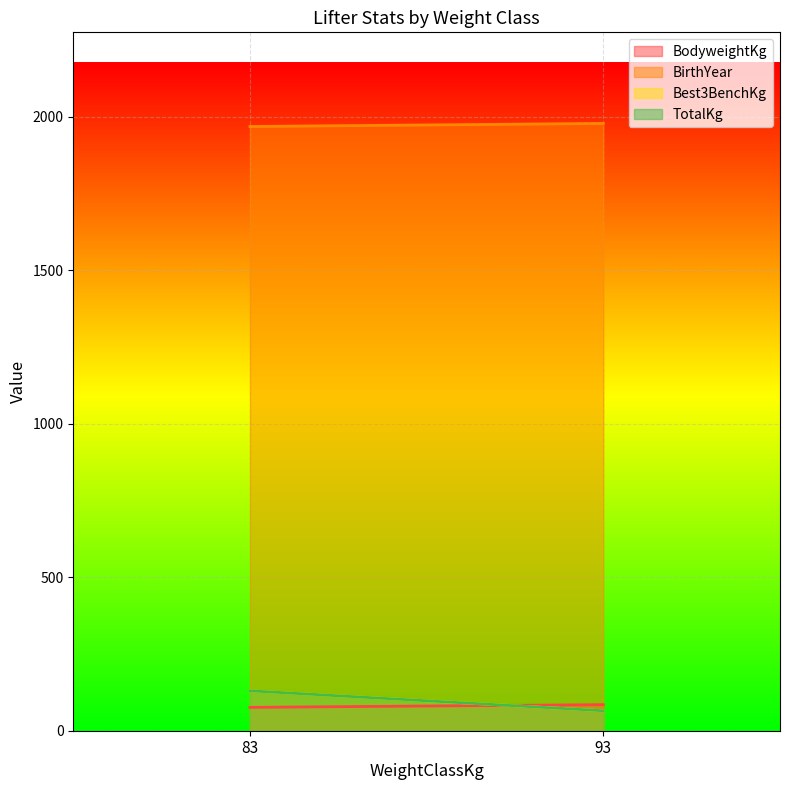

Is the value of TotalKg at 83 greater than the value of BirthYear at 83?

No